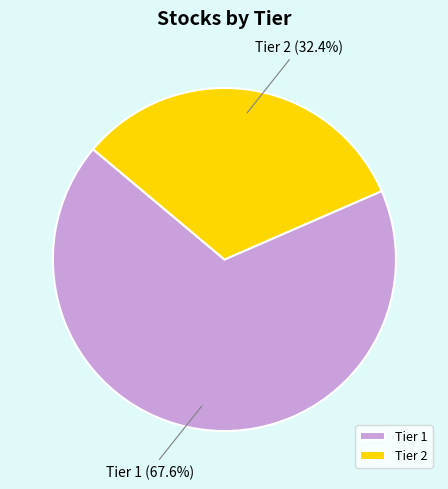

What percentage is the Tier 2 slice, to the nearest percent?

32%